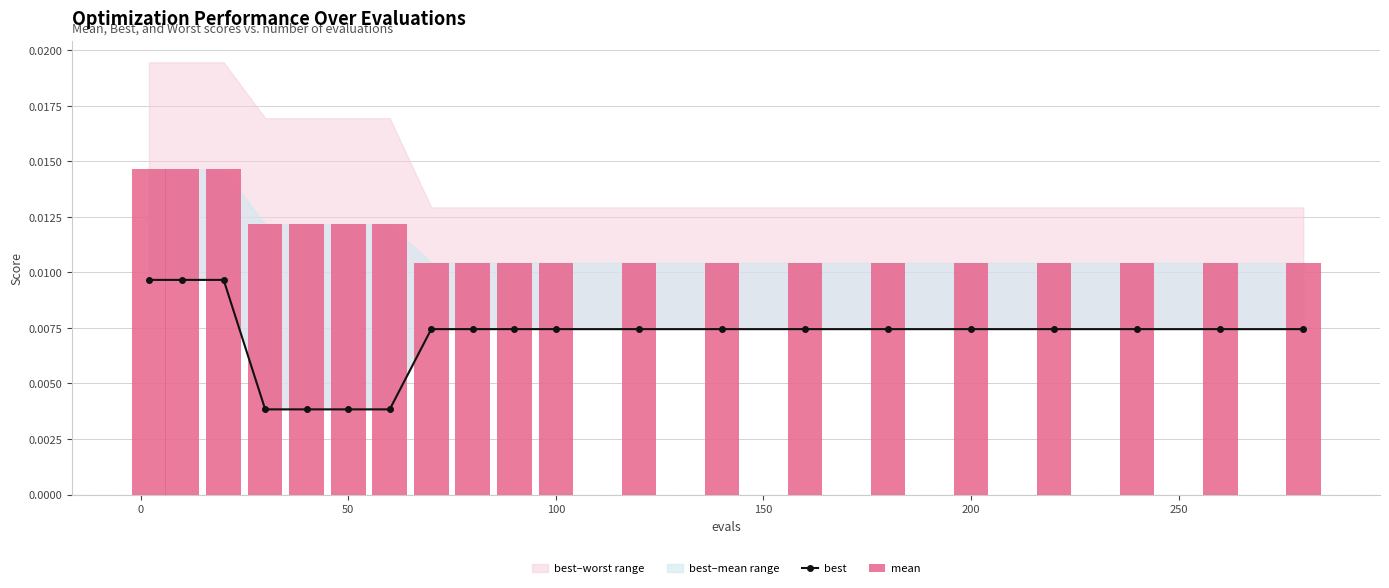

Which label corresponds to the smallest value in the chart?

100